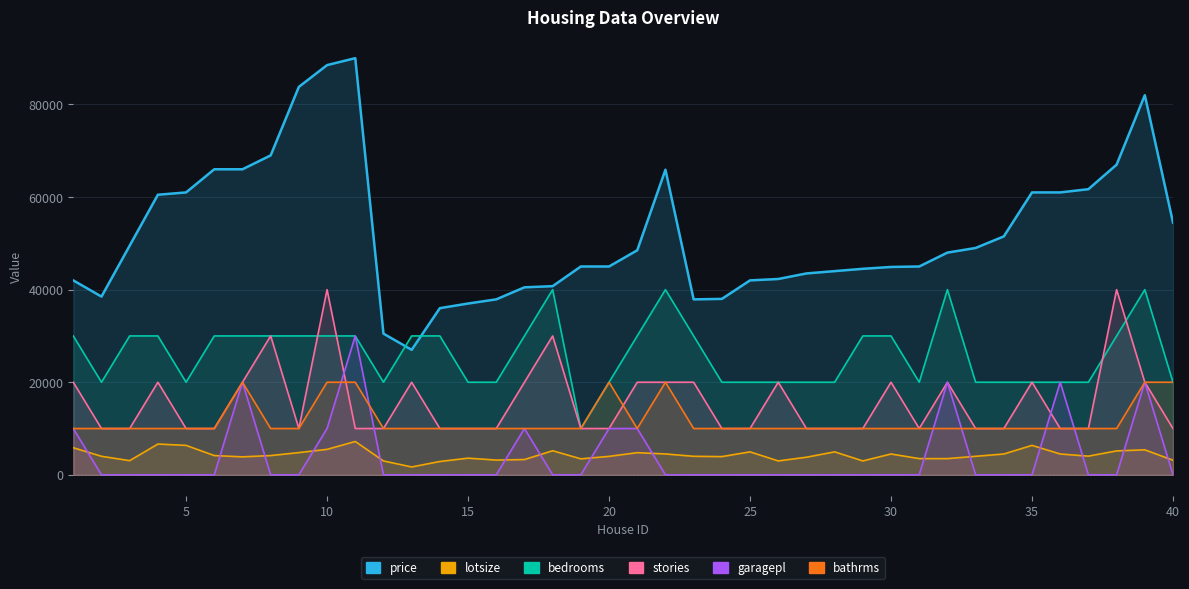

What is the sum of all stories values?

630000